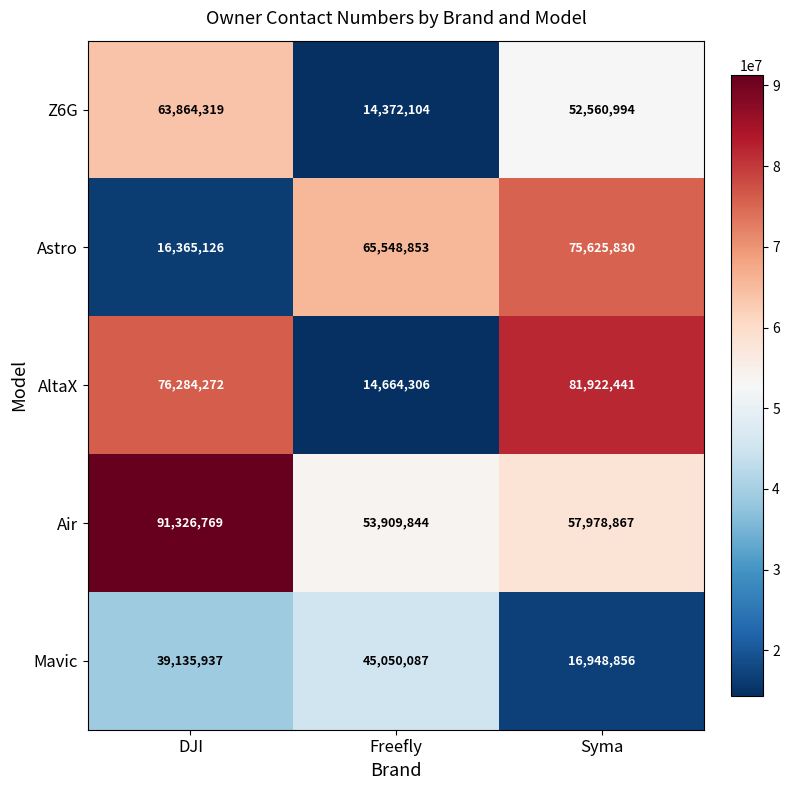

List the series in order of their overall mean, highest first.

Air, AltaX, Astro, Z6G, Mavic